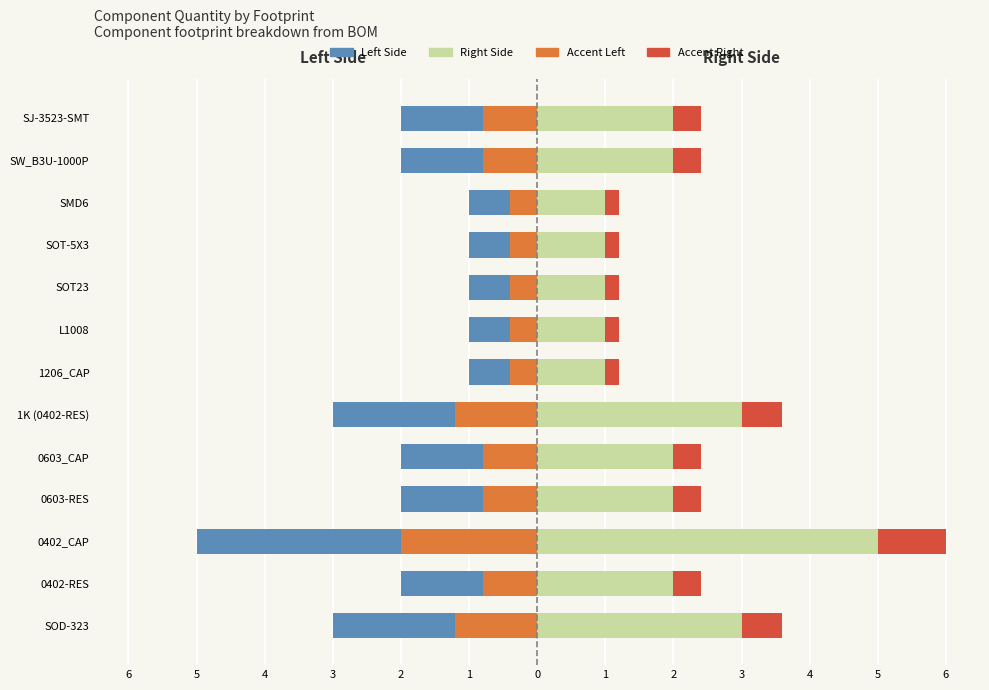

What is the sum of the Accent Right values at 1 and 6?

0.8